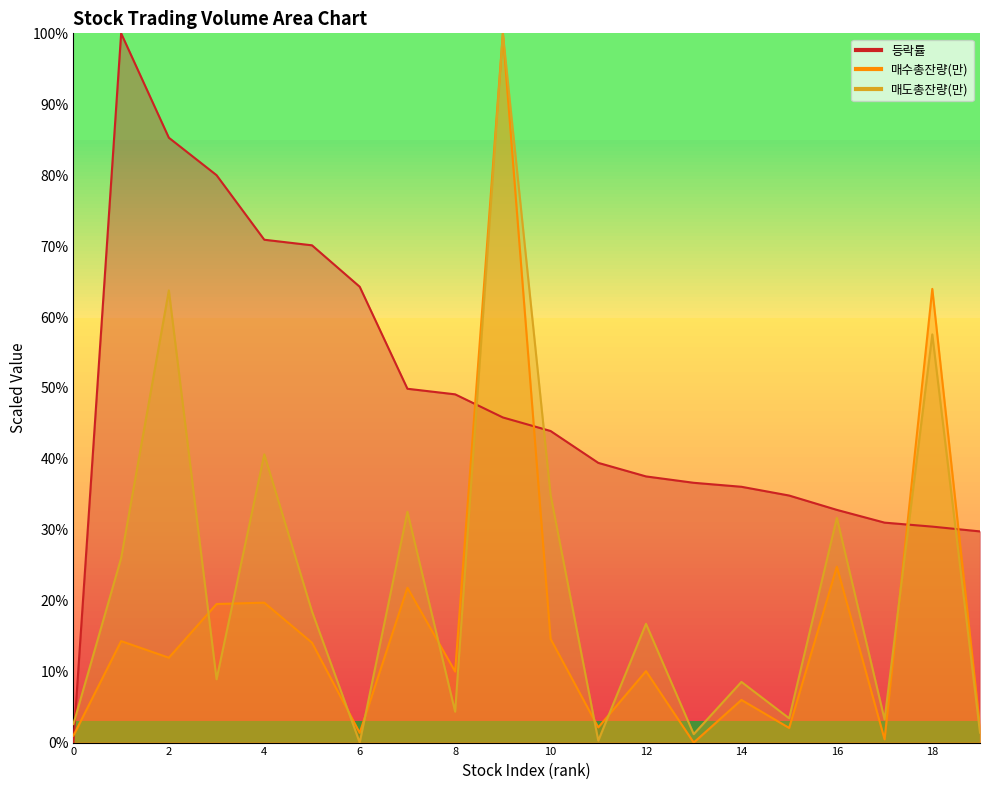

True or false: 매도총잔량(만) has a value of 0.8 at 19.

False